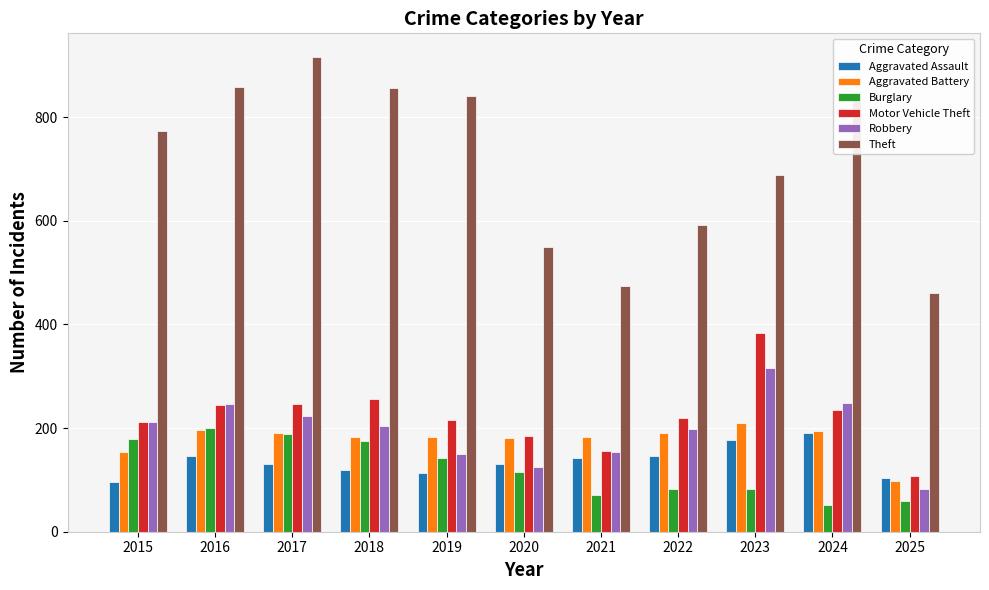

How many values in the Burglary series are below 115?

5